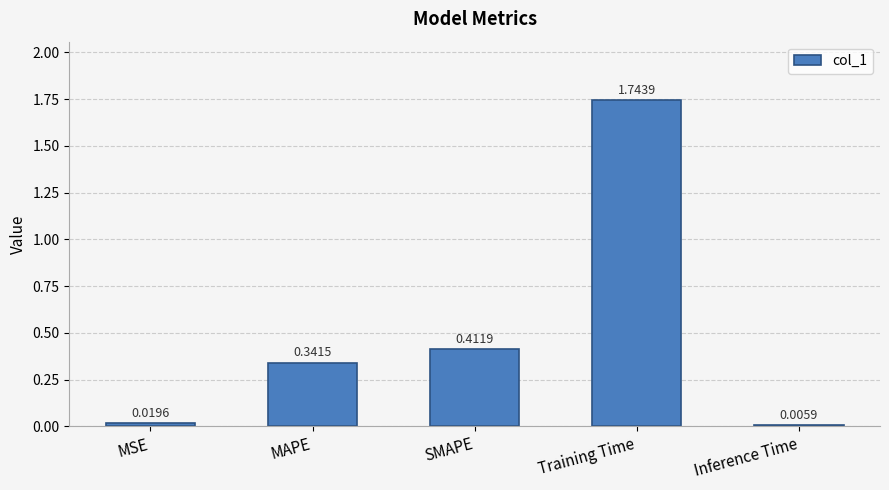

Are the bars grouped side by side (vs. stacked)?

No